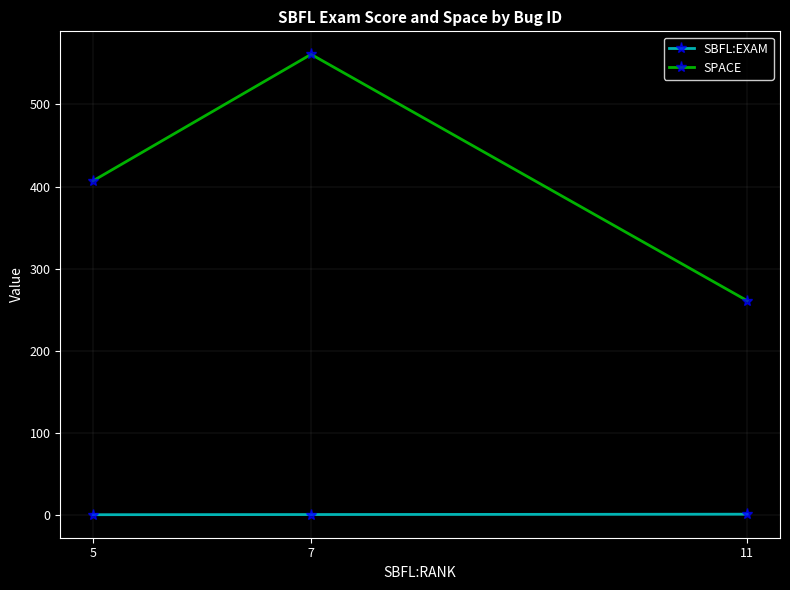

How many data points in SPACE are less than 407?

1